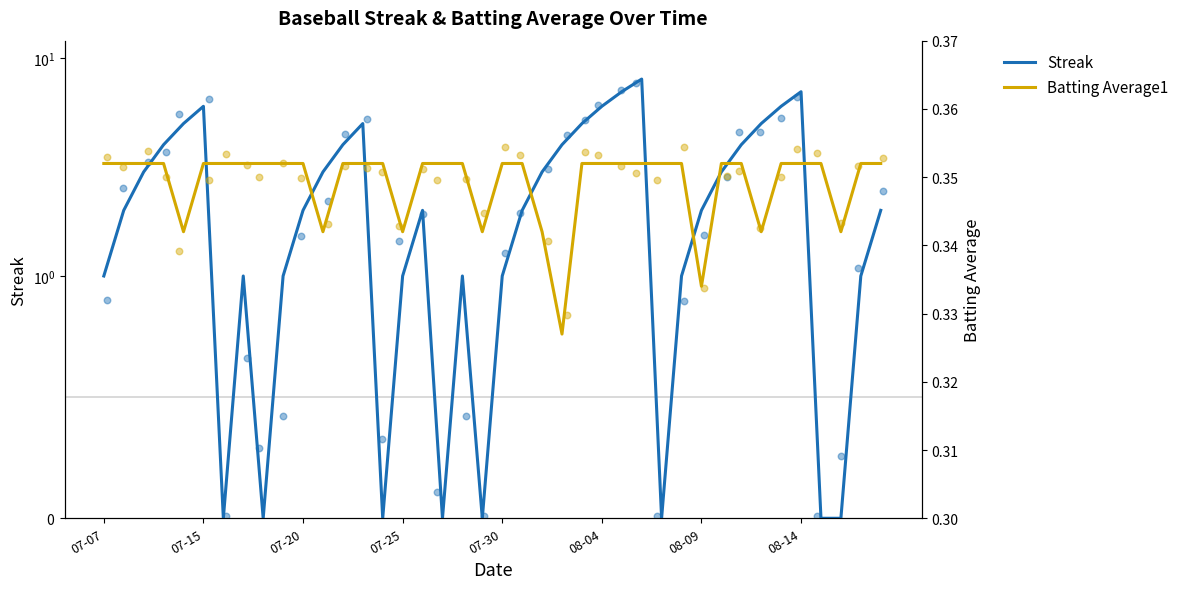

At how many categories does at least one series exceed 6?

3